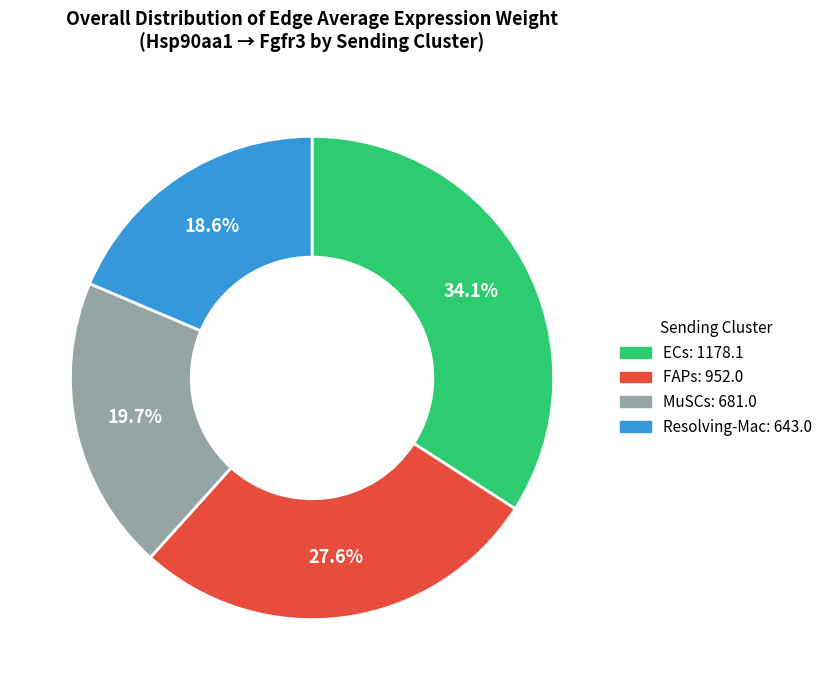

Is there a majority slice in this chart?

No